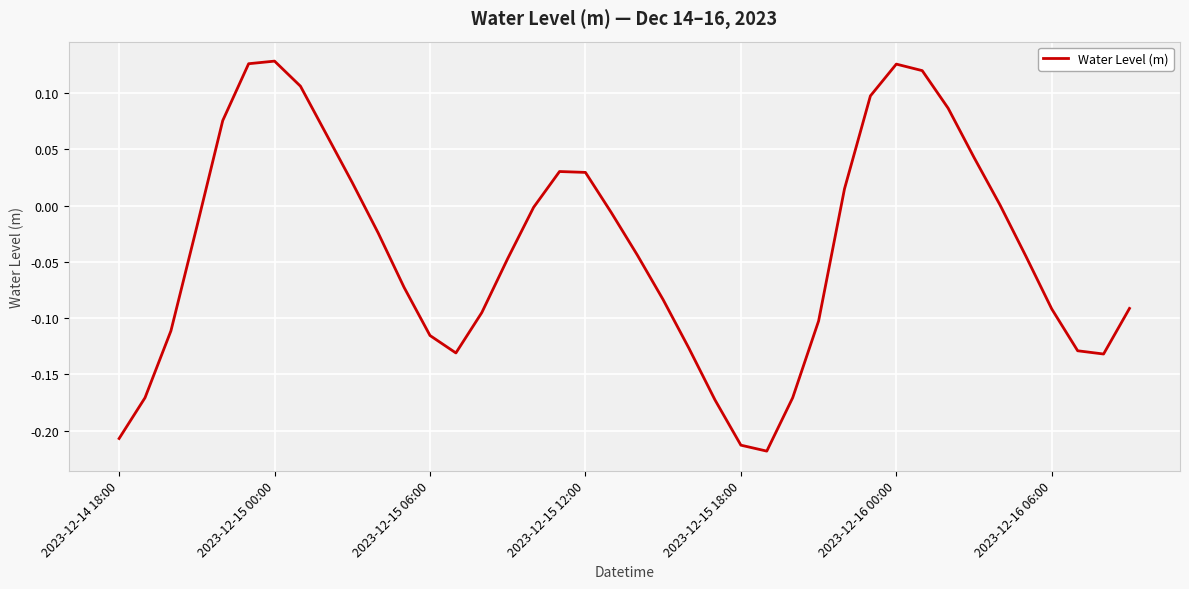

What is the difference between the maximum and minimum values?

0.3